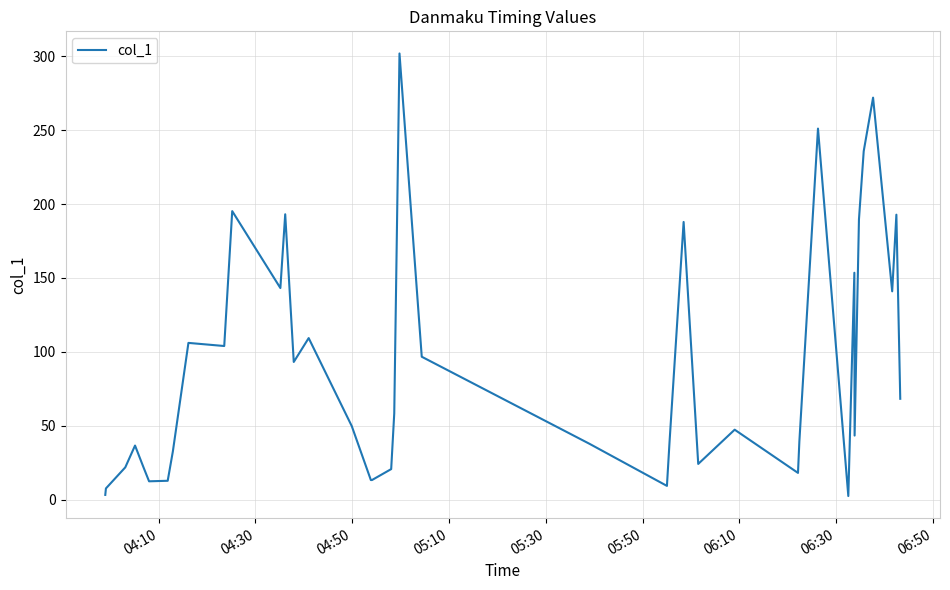

What is the difference between the maximum and minimum values?

299.5